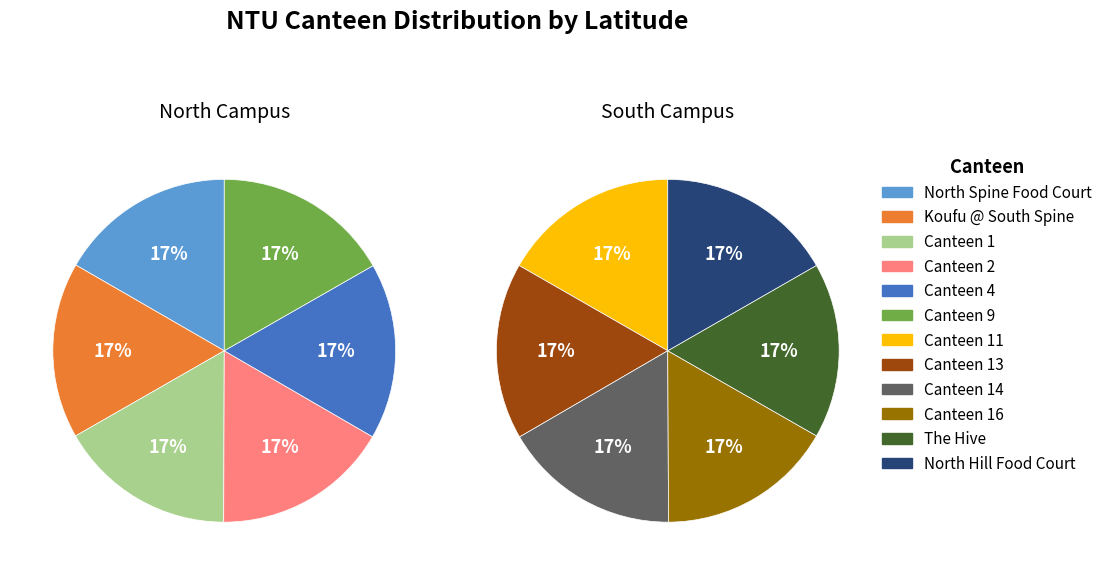

Which category has the smallest portion of the pie?

Koufu @ South Spine